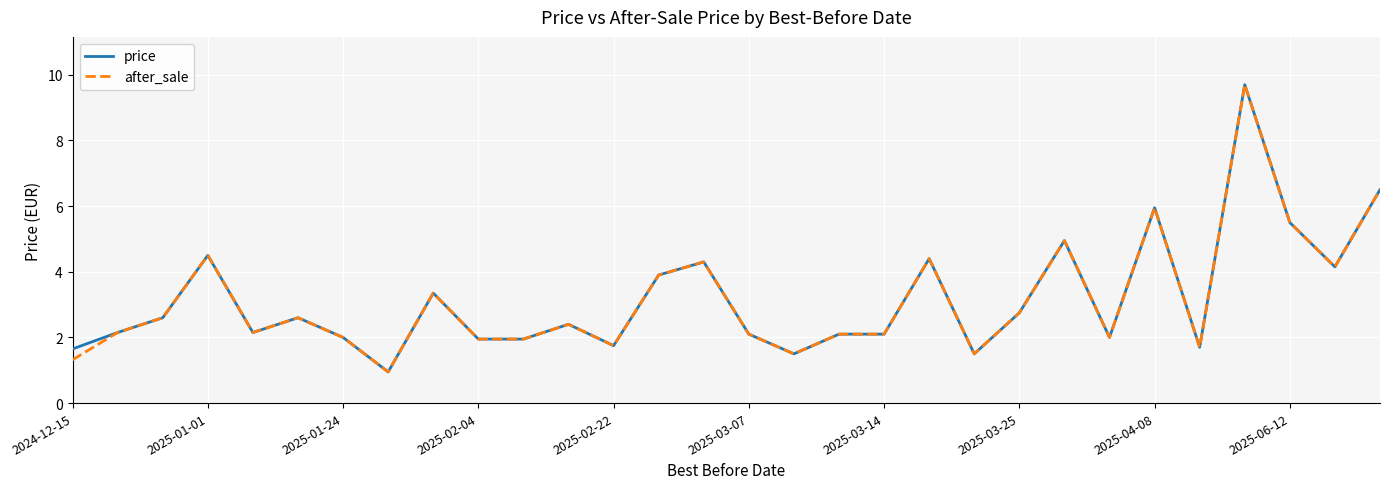

What is the greatest value displayed?

9.7